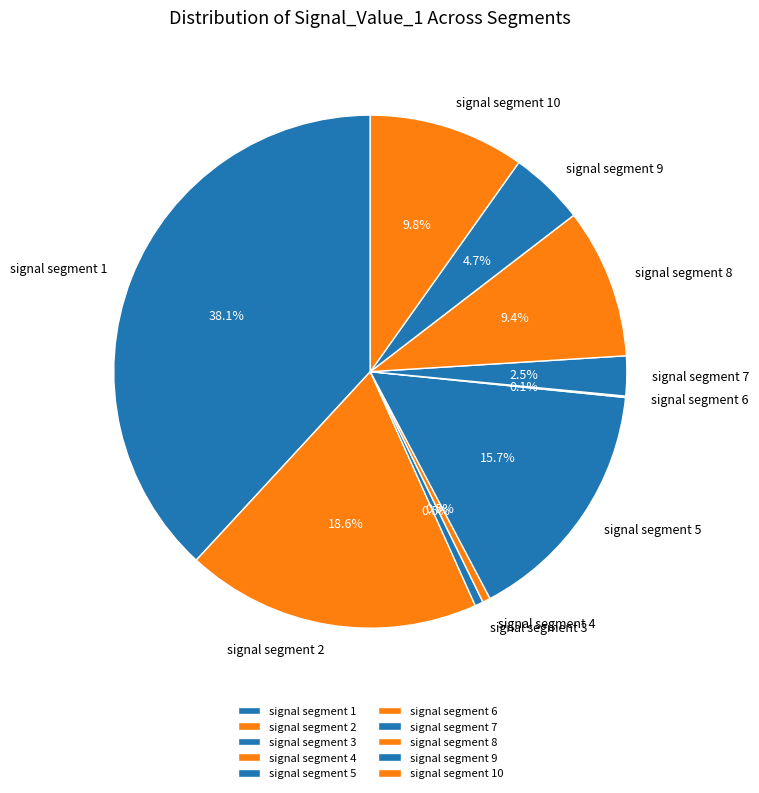

Which slice is the largest?

signal segment 1